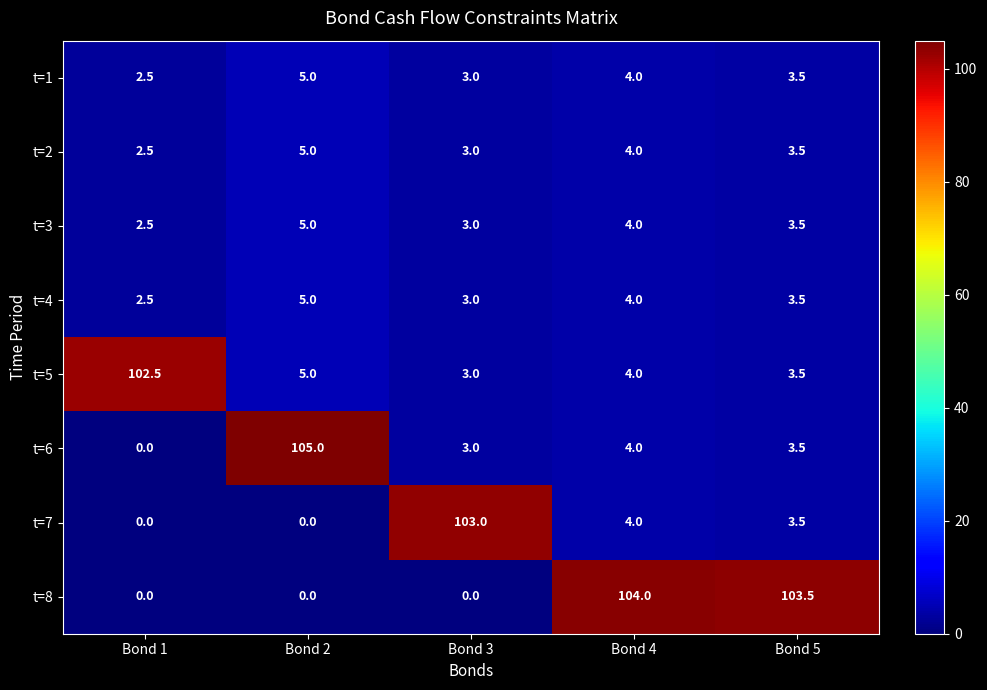

Between Bond 2 and Bond 3, which series saw the biggest shift?

t=7